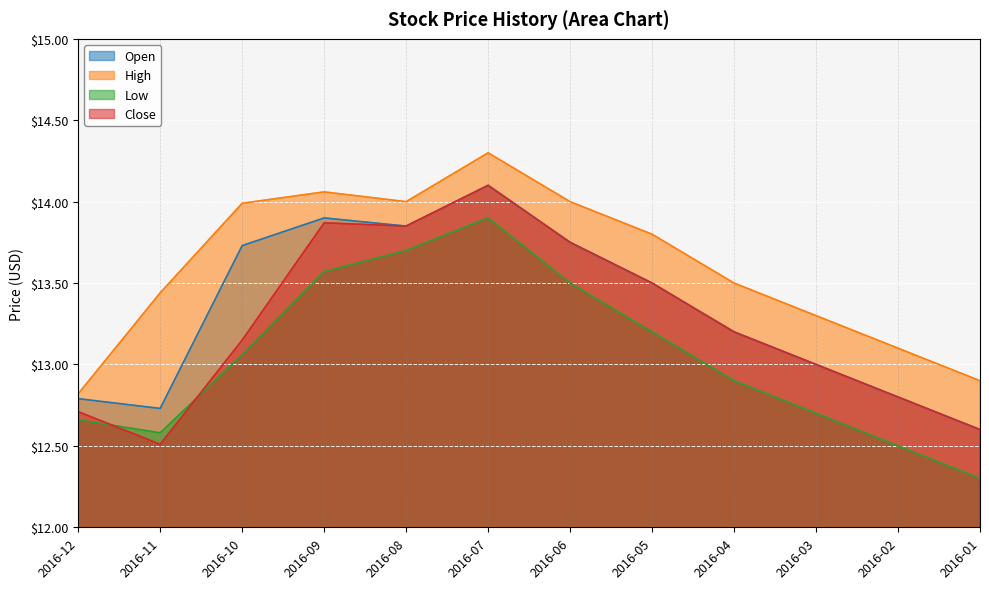

Reading left to right, transcribe all the data shown in this chart.

Open: 12.8	12.7	13.7	13.9	13.8	14.1	13.8	13.5	13.2	13.0	12.8	12.6
High: 12.8	13.4	14.0	14.1	14.0	14.3	14.0	13.8	13.5	13.3	13.1	12.9
Low: 12.7	12.6	13.1	13.6	13.7	13.9	13.5	13.2	12.9	12.7	12.5	12.3
Close: 12.7	12.5	13.2	13.9	13.8	14.1	13.8	13.5	13.2	13.0	12.8	12.6